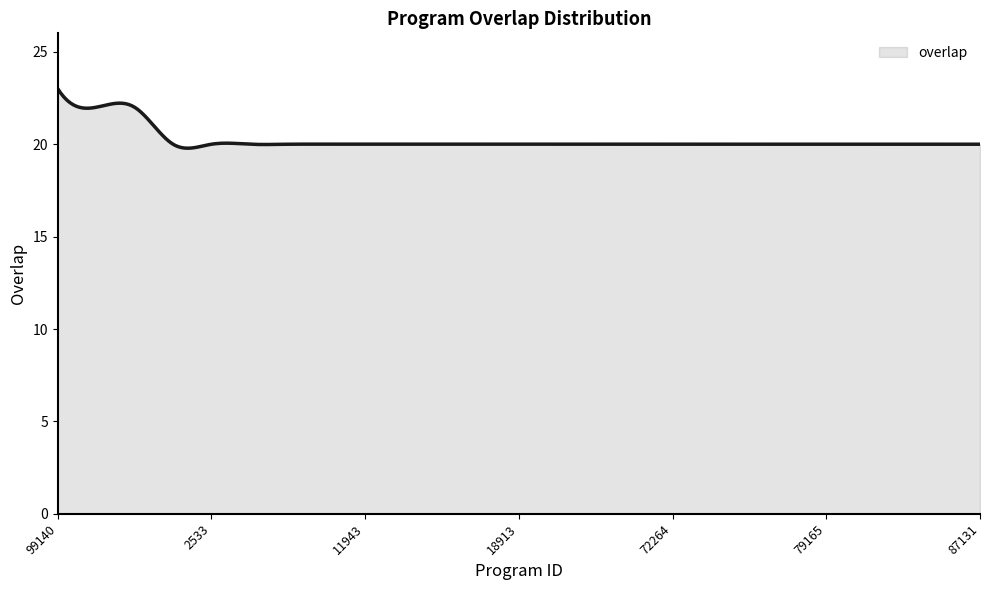

What is the difference between the maximum and second lowest values?

3.2